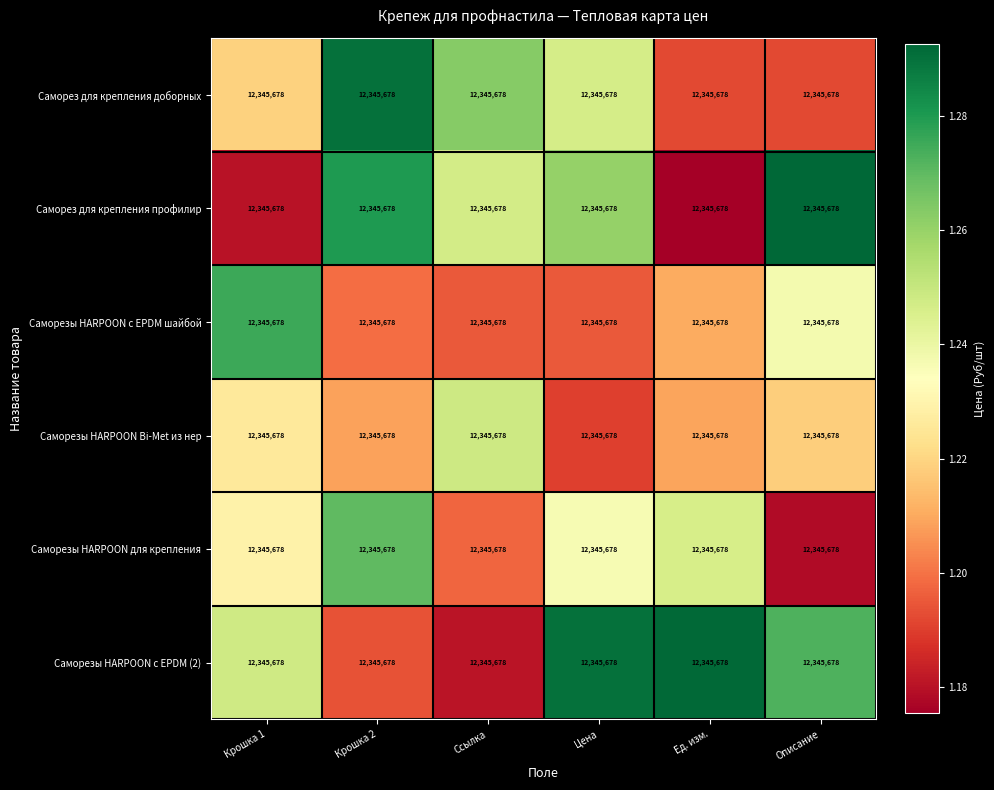

What is the maximum value shown in the chart?

12925813.6